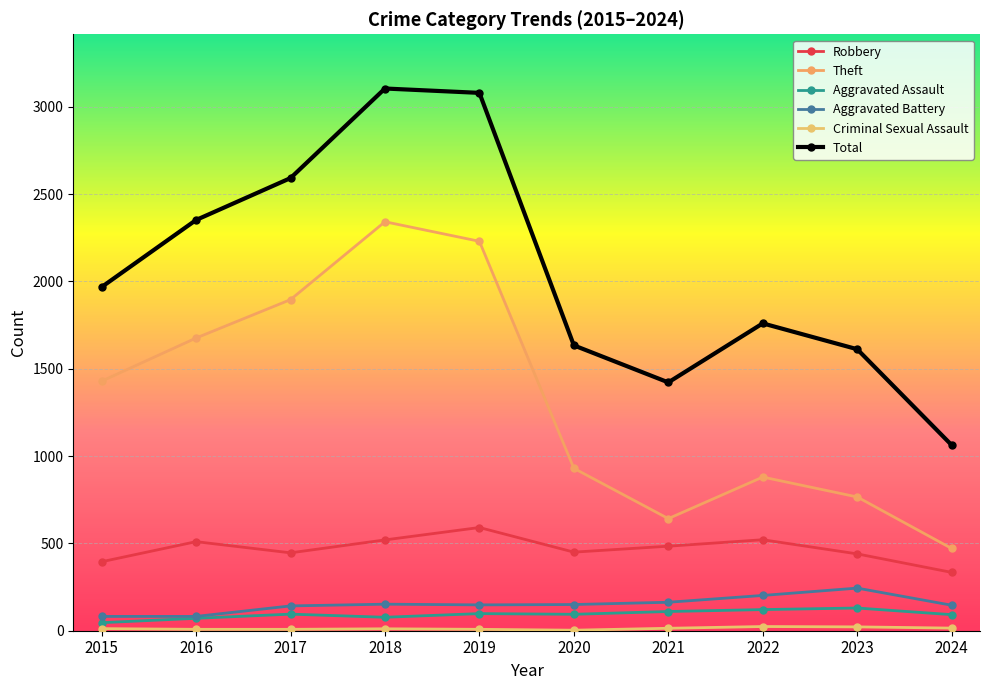

At which label is Theft closest to 1406?

2015